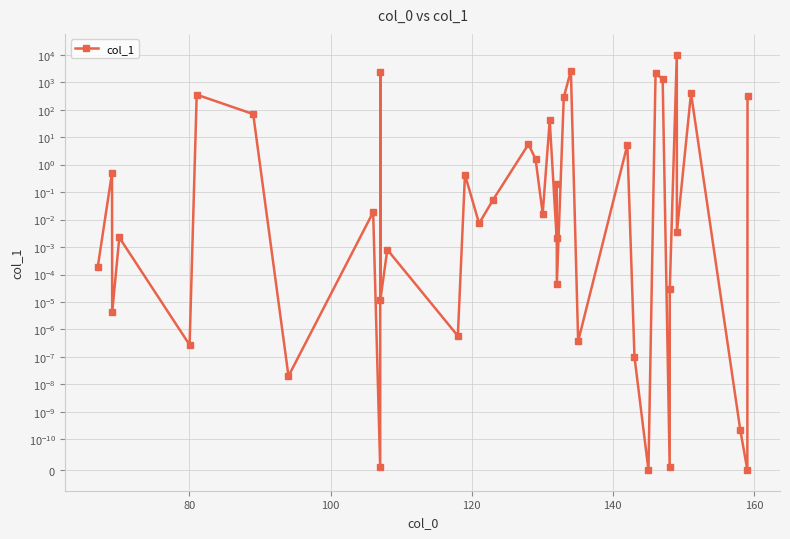

Reading right to left, extract all data points from this chart.

313.5	0.0	0.0	394.0	0.0	10000.0	0.0	0.0	1294.3	2100.7	0.0	0.0	5.2	0.0	2599.6	281.6	0.0	0.2	0.0	40.2	0.0	1.6	5.5	0.1	0.0	0.4	0.0	0.0	0.0	2350.1	0.0	0.0	0.0	68.9	350.3	0.0	0.0	0.0	0.5	0.0